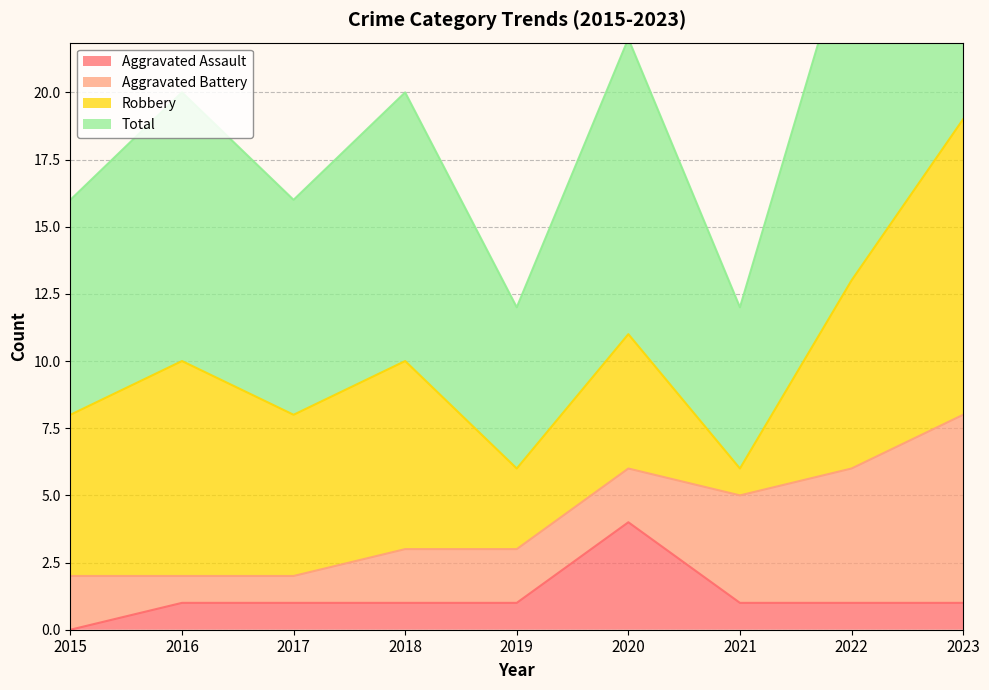

At how many categories does at least one series exceed 1?

9